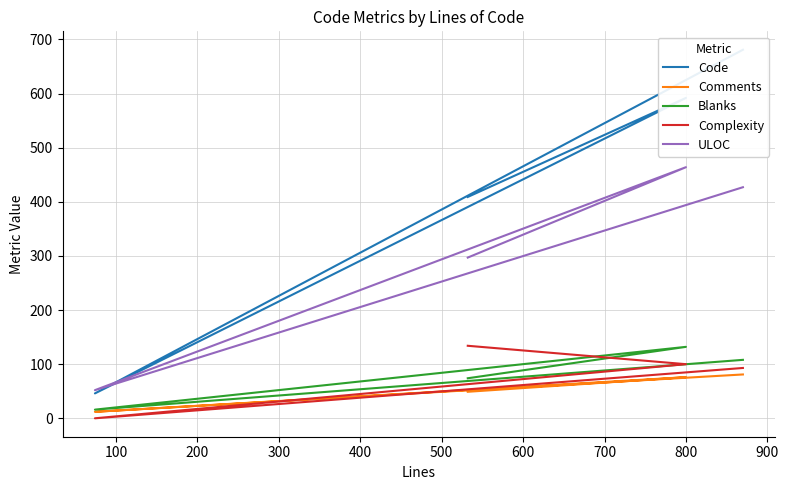

How many lines are shown in the chart?

5